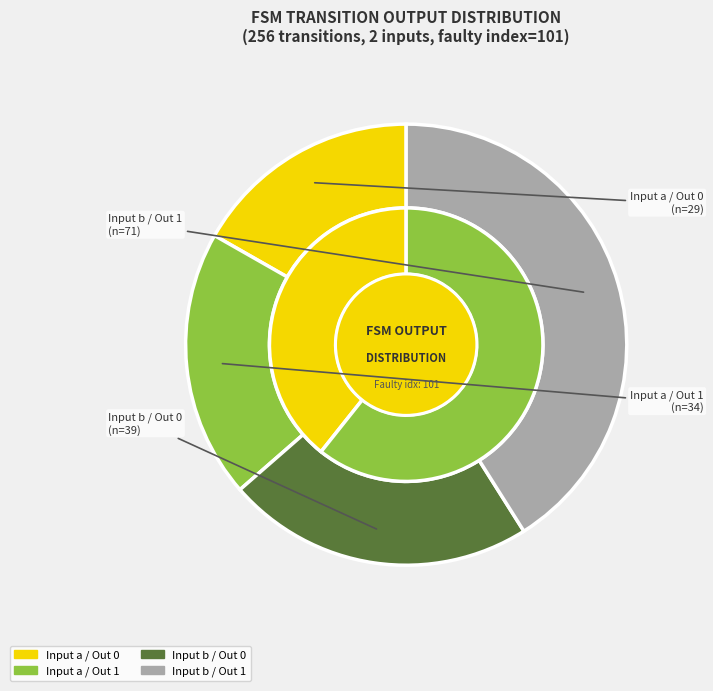

Is it true that output_1 is 61% of the pie?

True